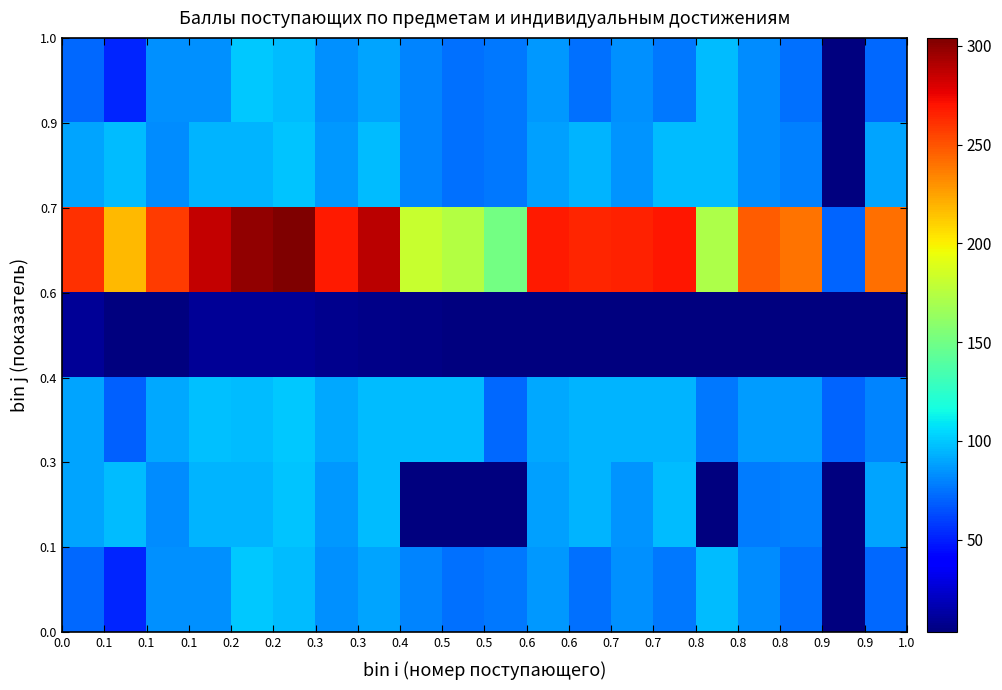

At how many categories does at least one series exceed 130?

19